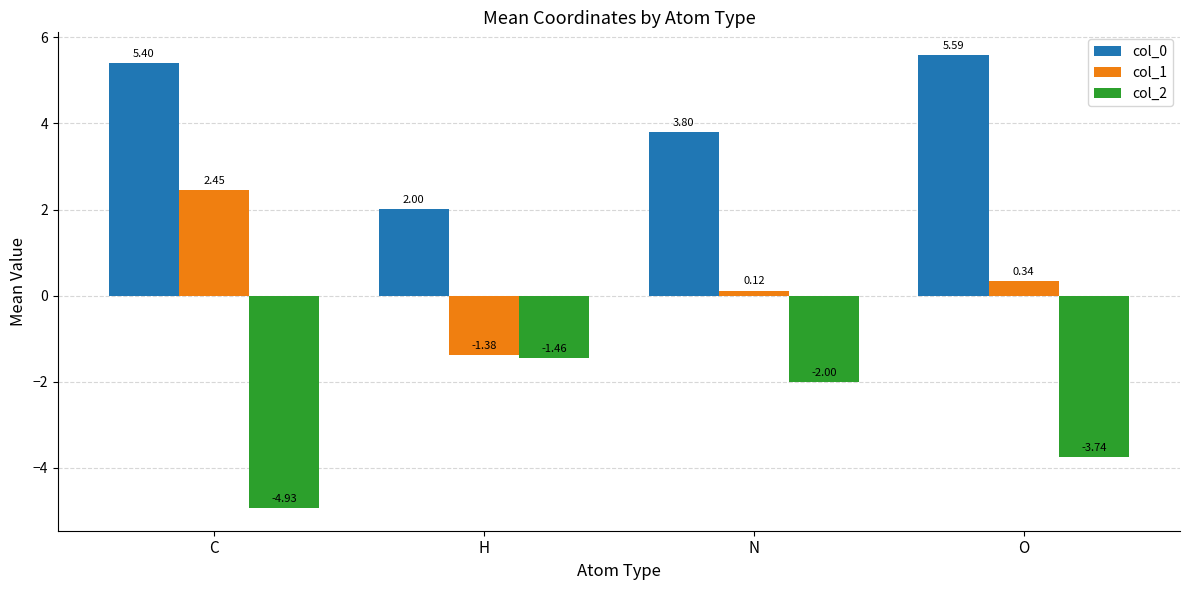

How many bars are there in each group?

3